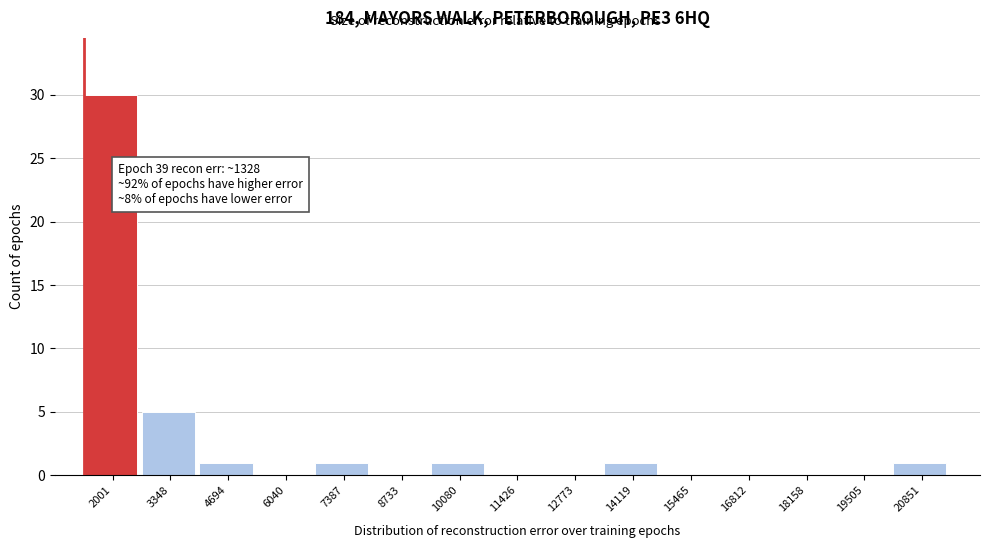

Which range on the x-axis has the tallest bar?

1400 to 2600